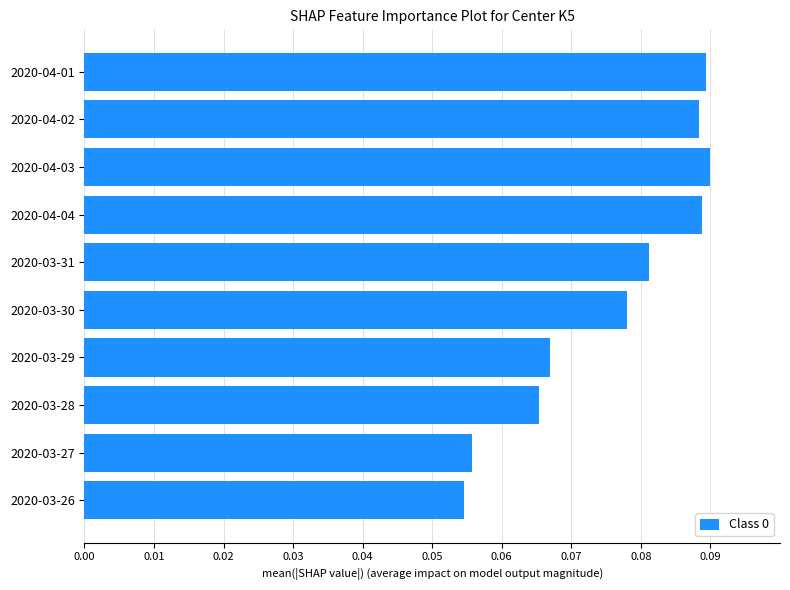

Between 2020-03-30 and 2020-03-26, which is larger?

2020-03-30